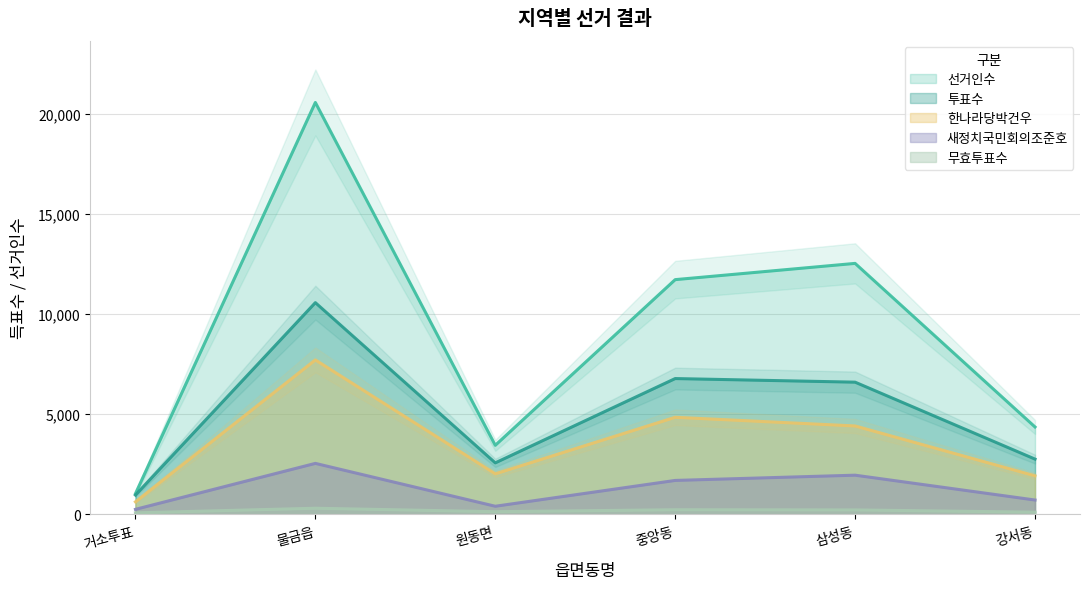

True or false: 투표수 and 무효투표수 intersect in this chart.

False